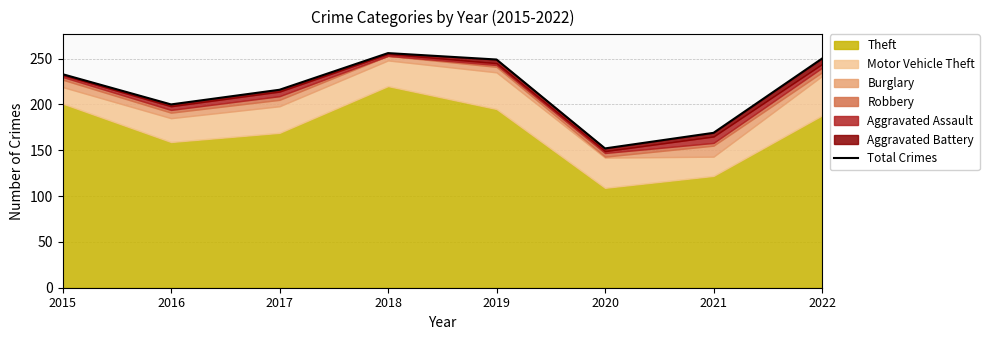

What is the approximate value at 2020, to the nearest 10?

150